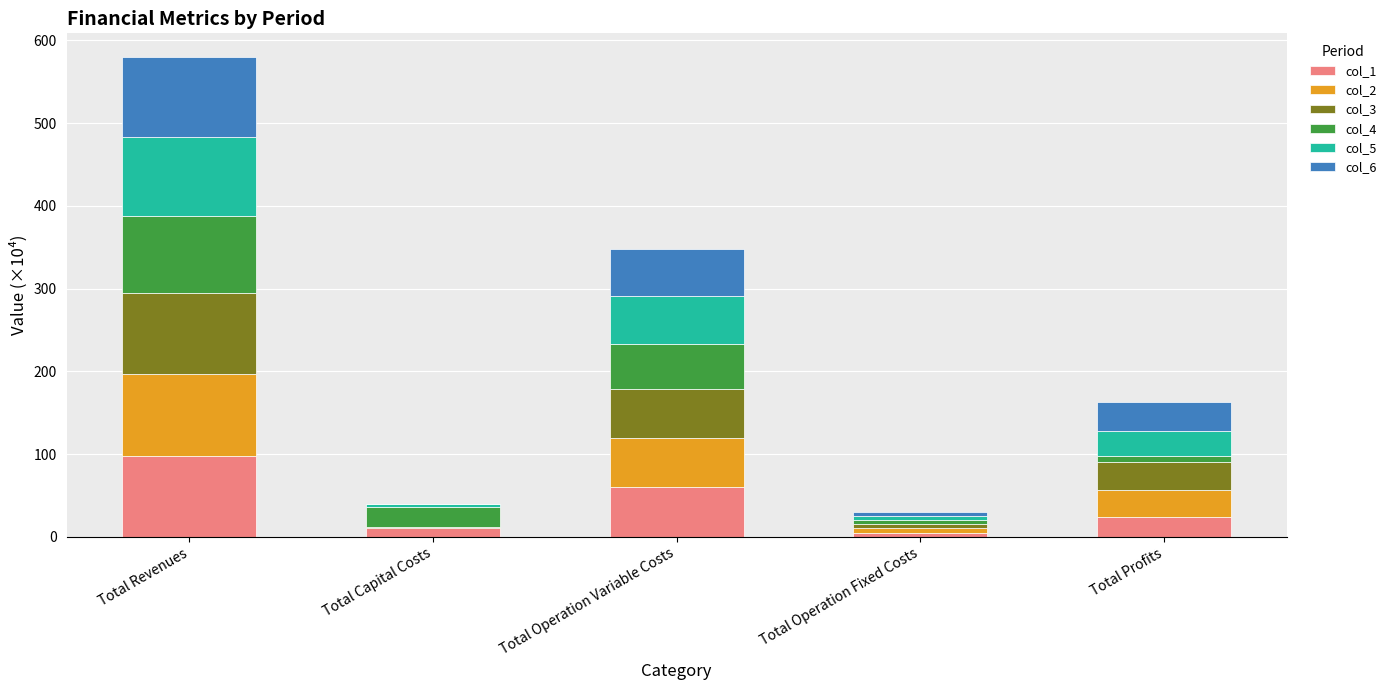

At which label does col_1 reach its peak?

Total Revenues